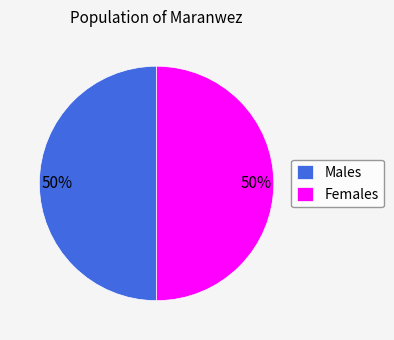

To the nearest percent, what is the average slice percentage?

50%